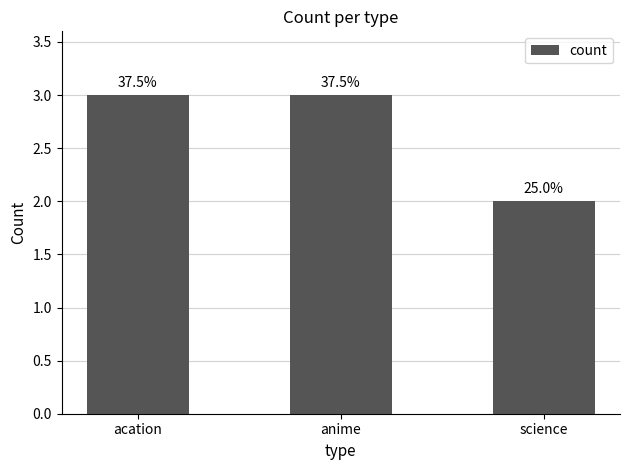

Reading left to right, what are all the values shown in this chart?

3	3	2